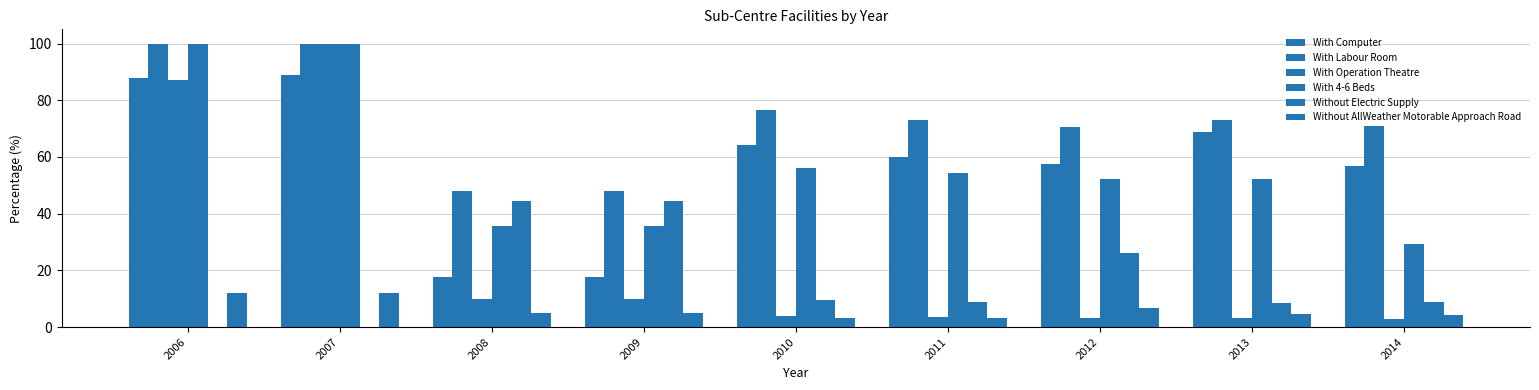

How many groups of bars are there?

9